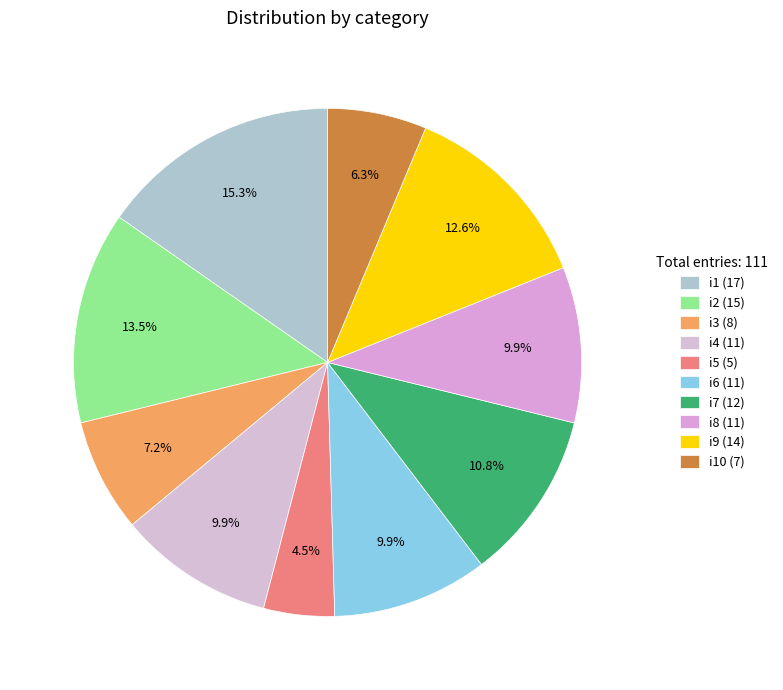

Is there a majority slice in this chart?

No